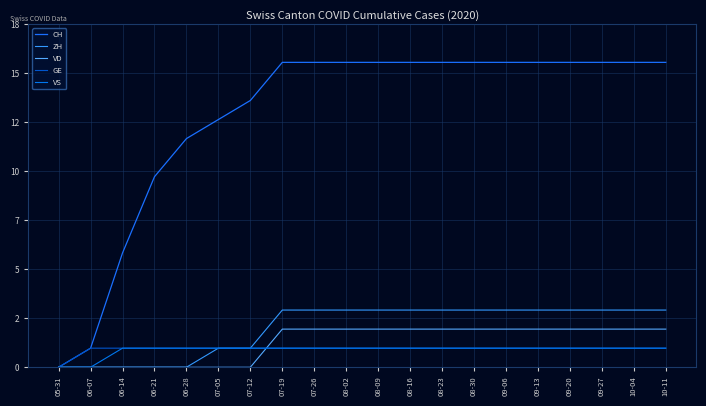

What is the sum of all ZH values?

41